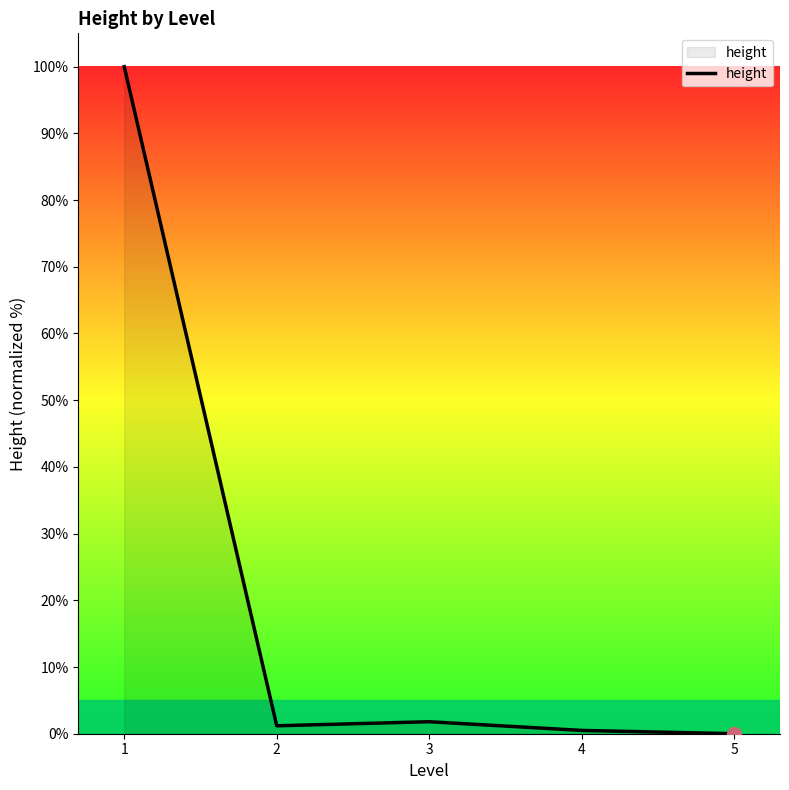

Is this an area chart (filled region under the line)?

No